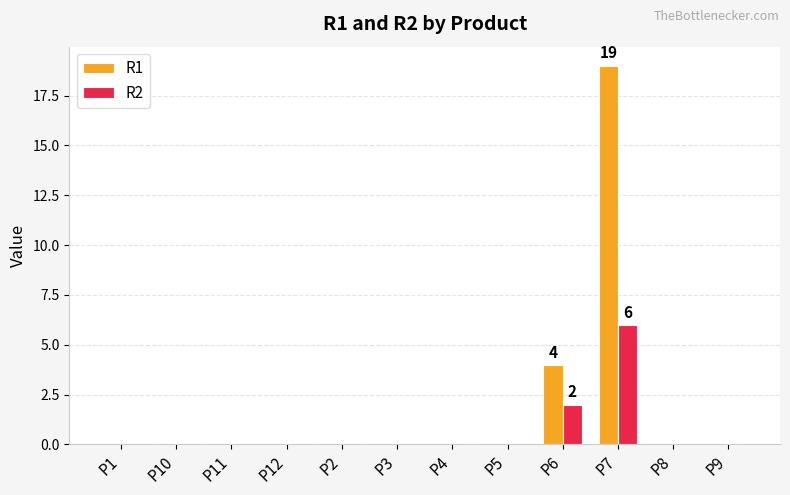

Reading left to right, transcribe all the data shown in this chart.

R1: 0	0	0	0	0	0	0	0	4	19	0	0
R2: 0	0	0	0	0	0	0	0	2	6	0	0